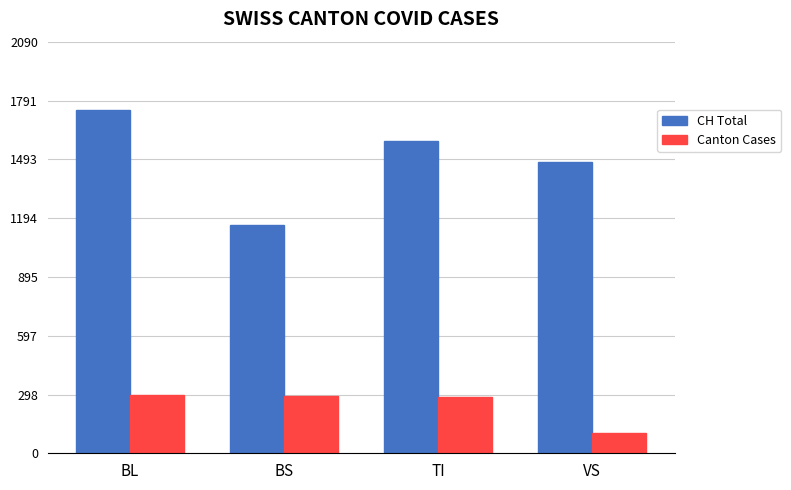

At which label is CH Total closest to 1451?

VS